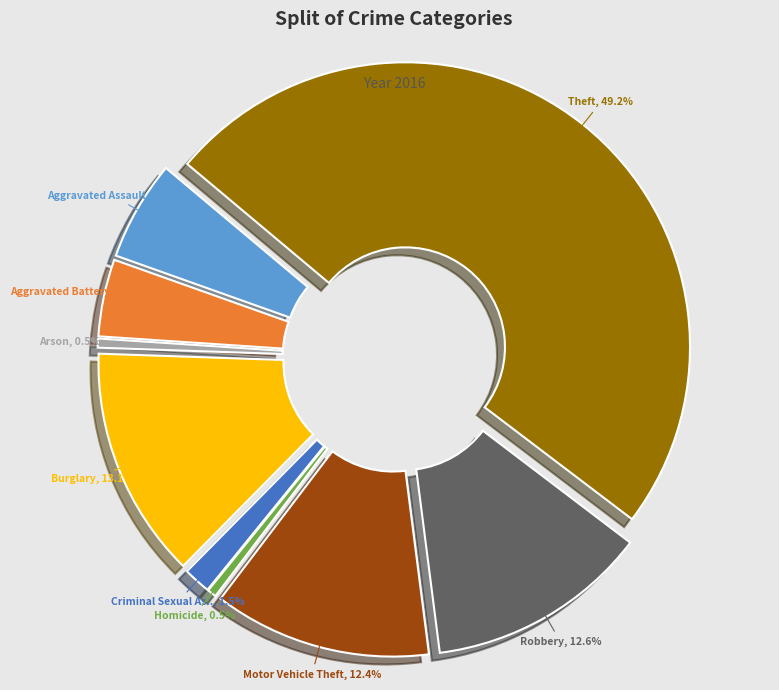

What is the largest slice in the pie chart?

Theft